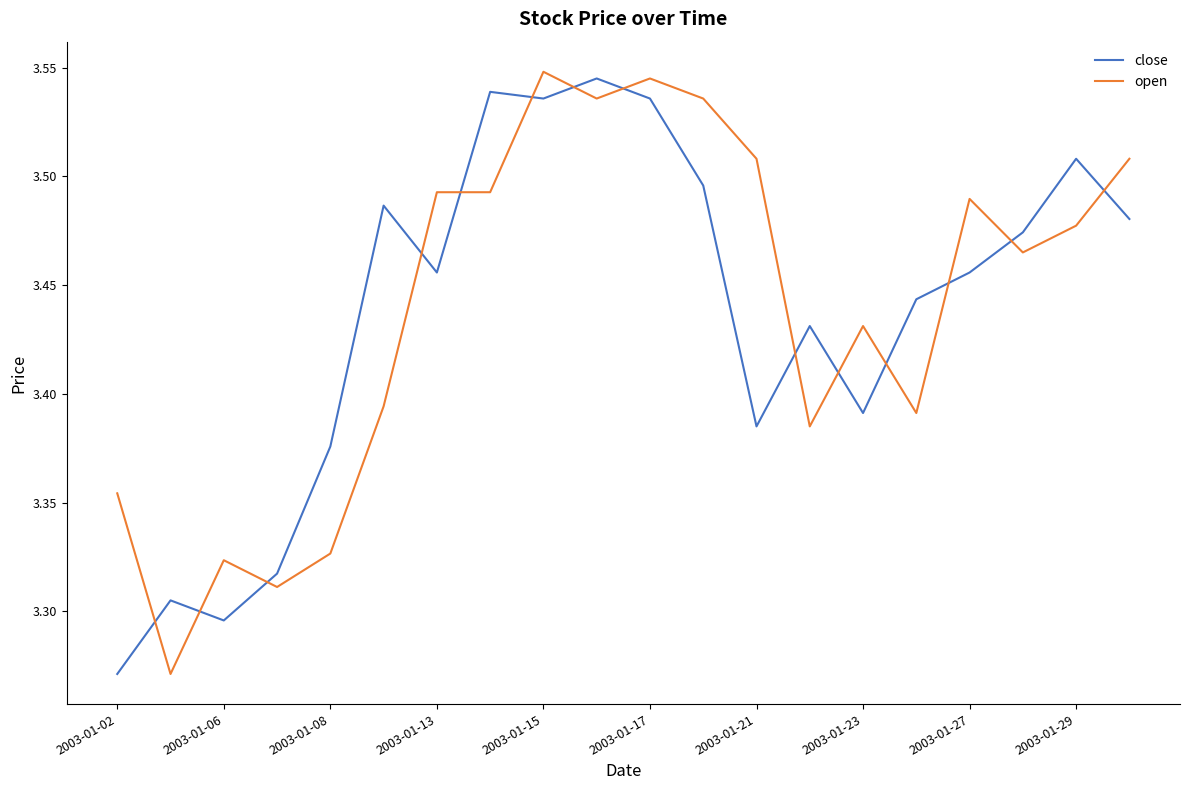

What are all the series names shown in the legend?

close, open